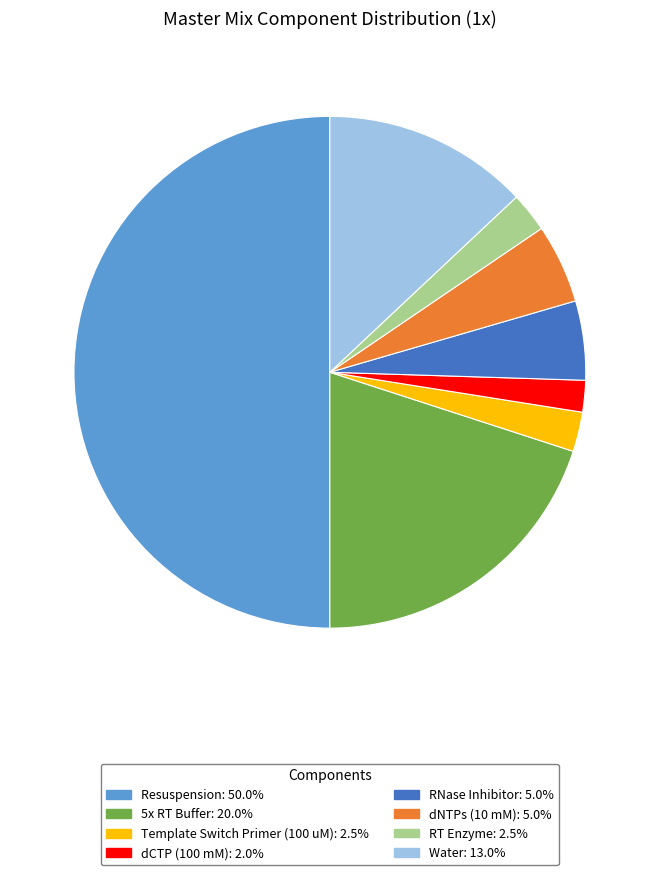

Which slice is the largest?

Resuspension